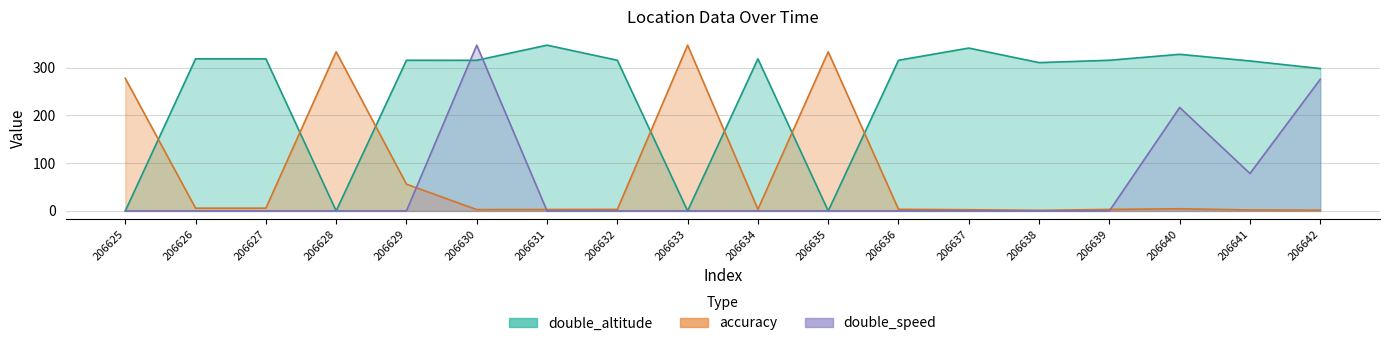

Which series has the largest total across all categories?

double_altitude